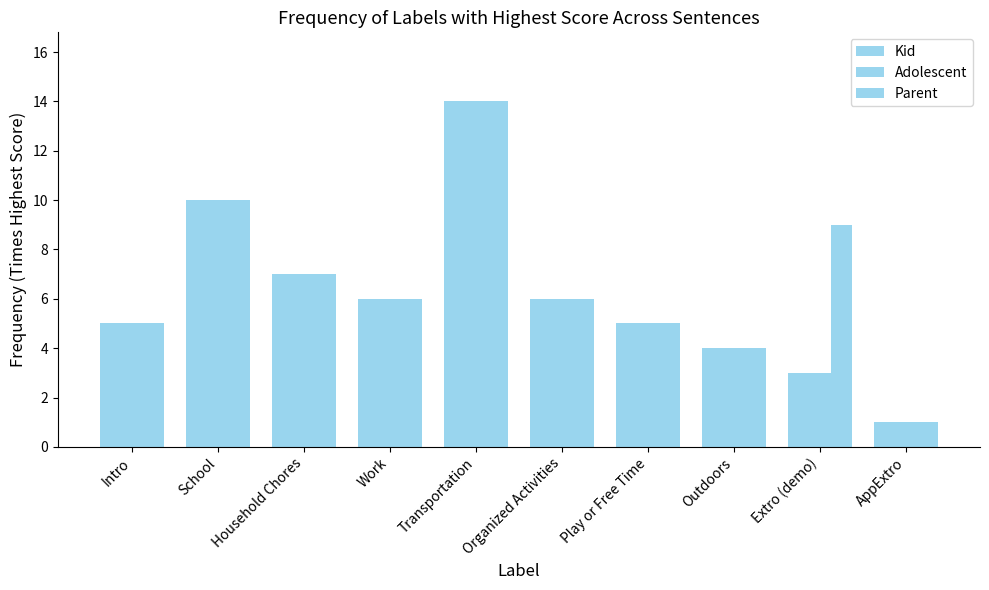

Are the bars horizontal?

No